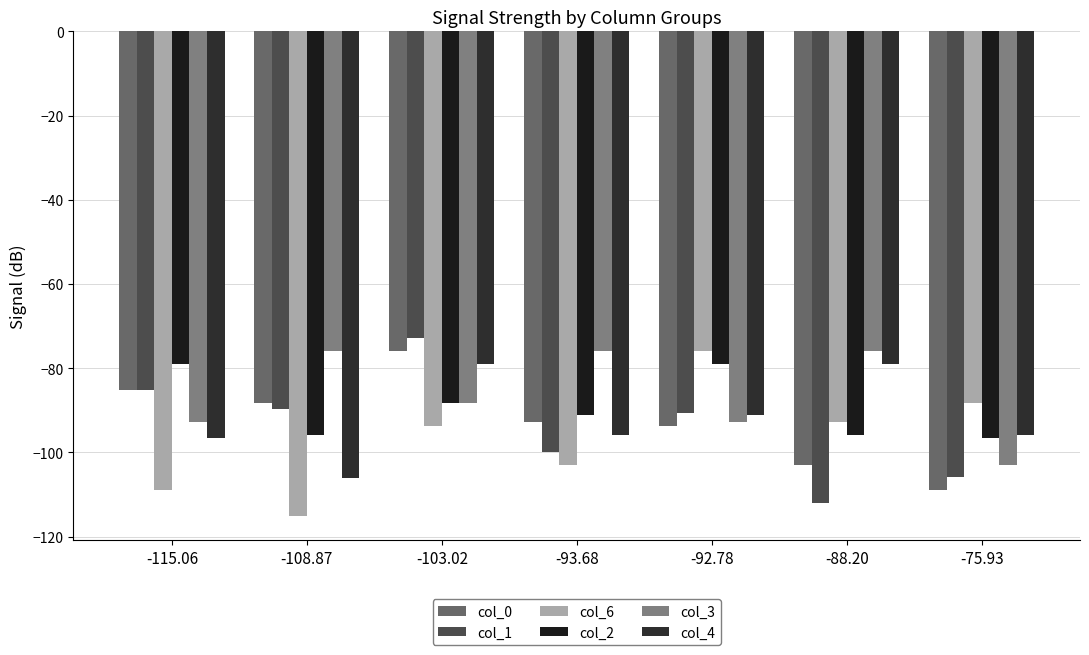

Which series has the largest total across all categories?

col_3